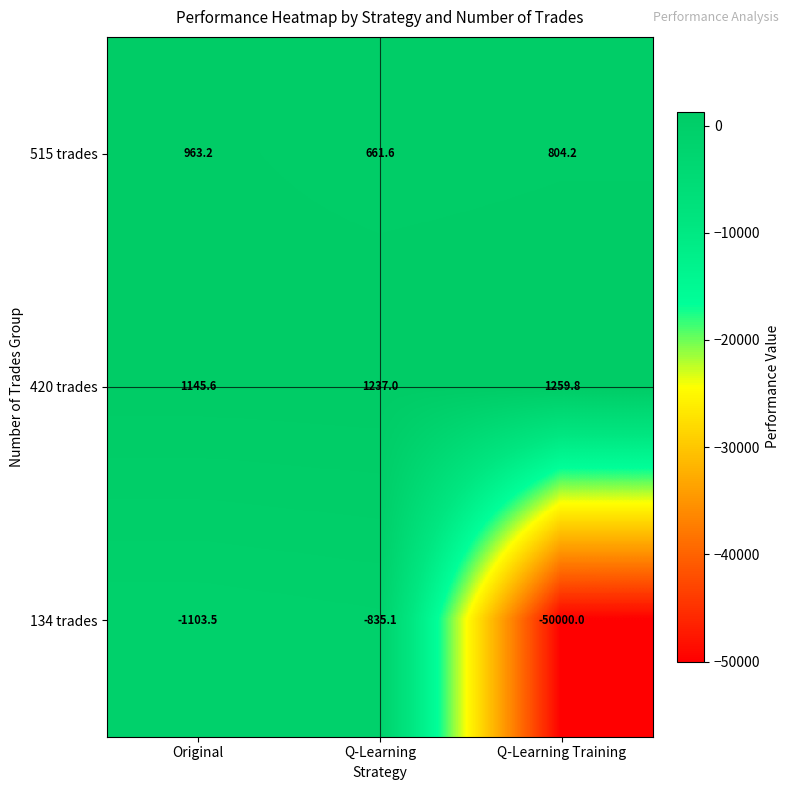

Which series has the largest total across all categories?

420 trades